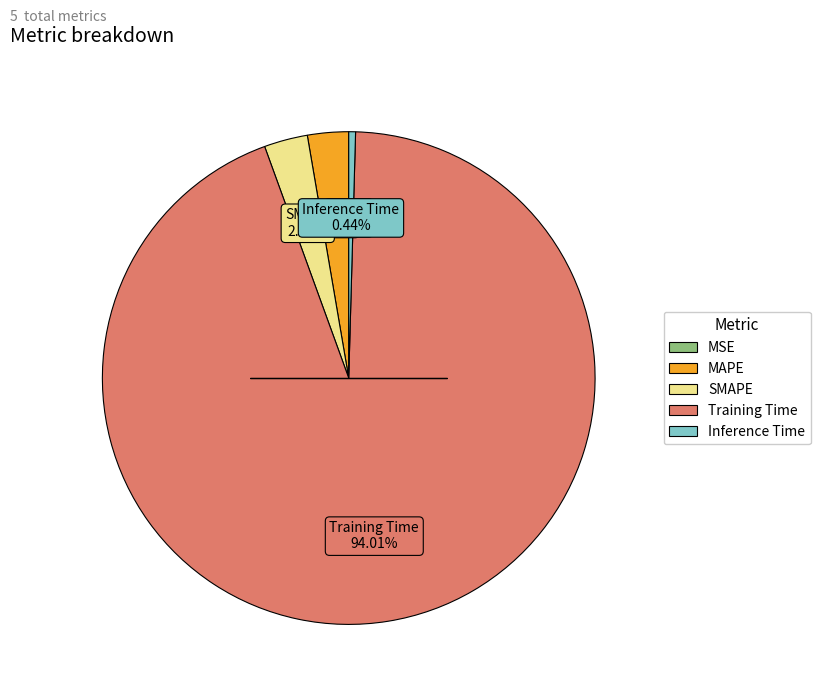

What is the majority slice?

Training Time